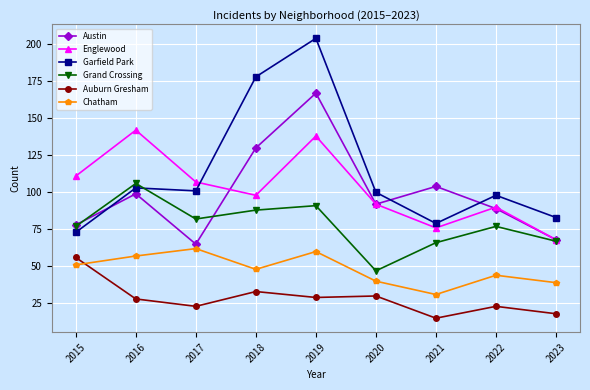

How many lines are shown in the chart?

6